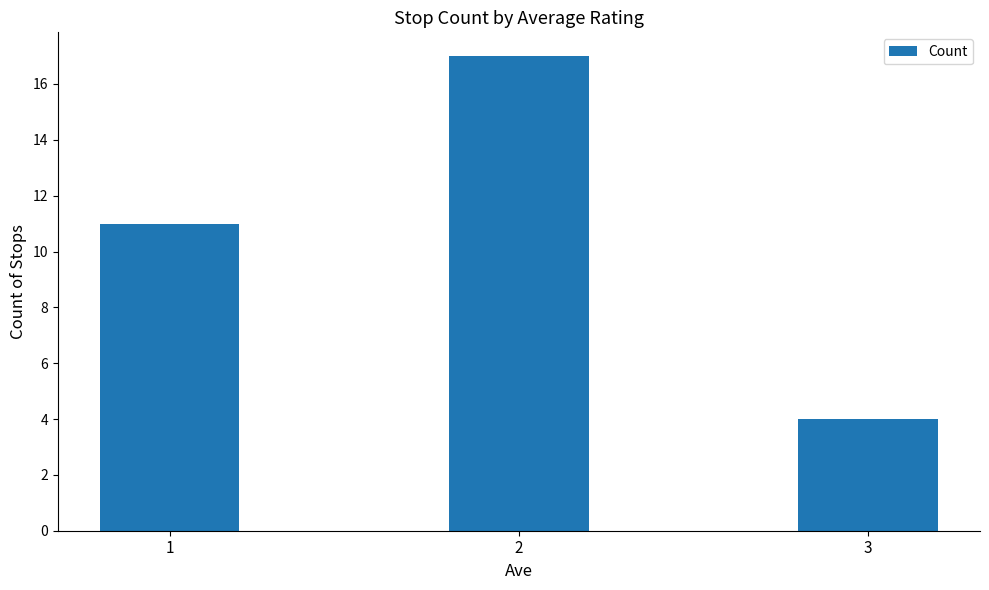

Which category has the lowest value across all series?

3